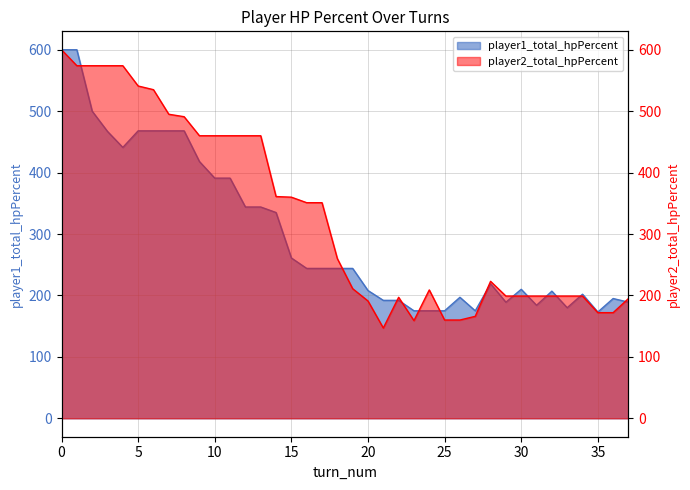

True or false: player1_total_hpPercent has more than 2 points higher than both neighbors.

True